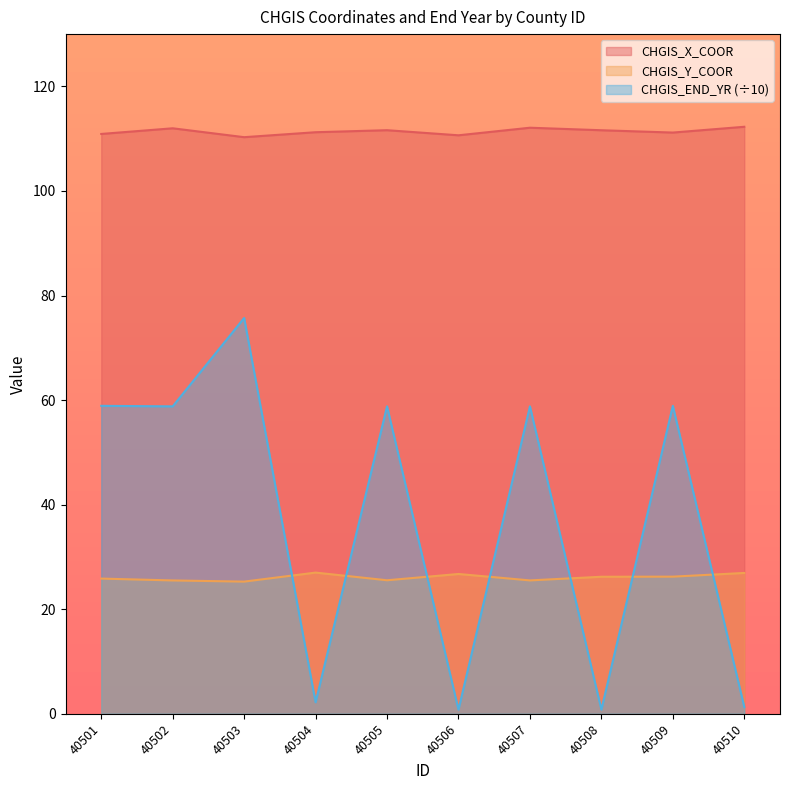

What are all the series names shown in the legend?

CHGIS_X_COOR, CHGIS_Y_COOR, CHGIS_END_YR (÷10)